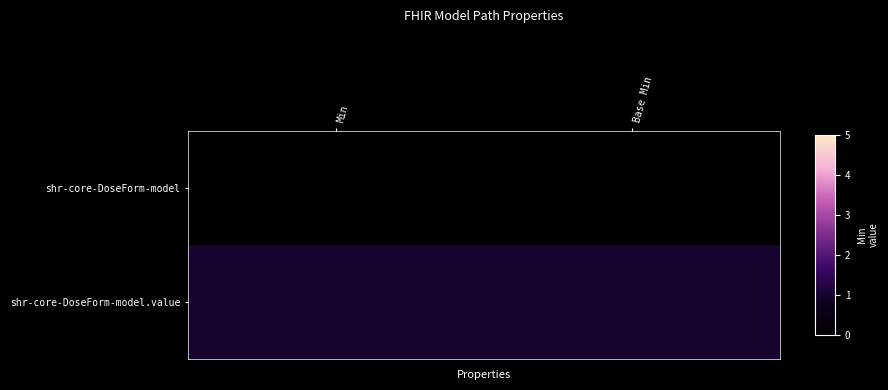

Reading left to right, what are all the values shown in this chart?

shr-core-DoseForm-model: Min=0	Base Min=0
shr-core-DoseForm-model.value: Min=1	Base Min=1